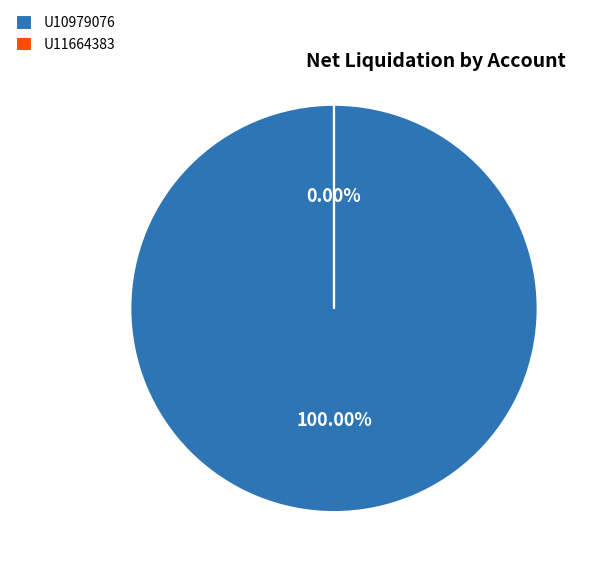

True or false: U11664383 accounts for 0% of the total.

True